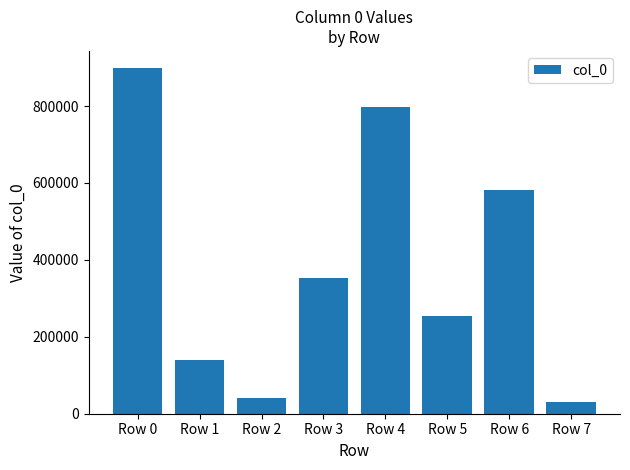

What is the sum of the values at Row 4 and Row 5?

1051023